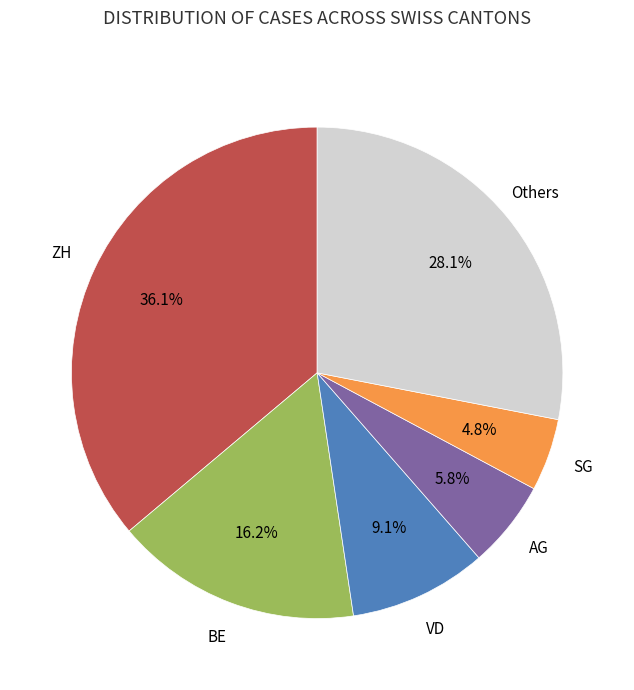

Is there a majority slice in this chart?

No